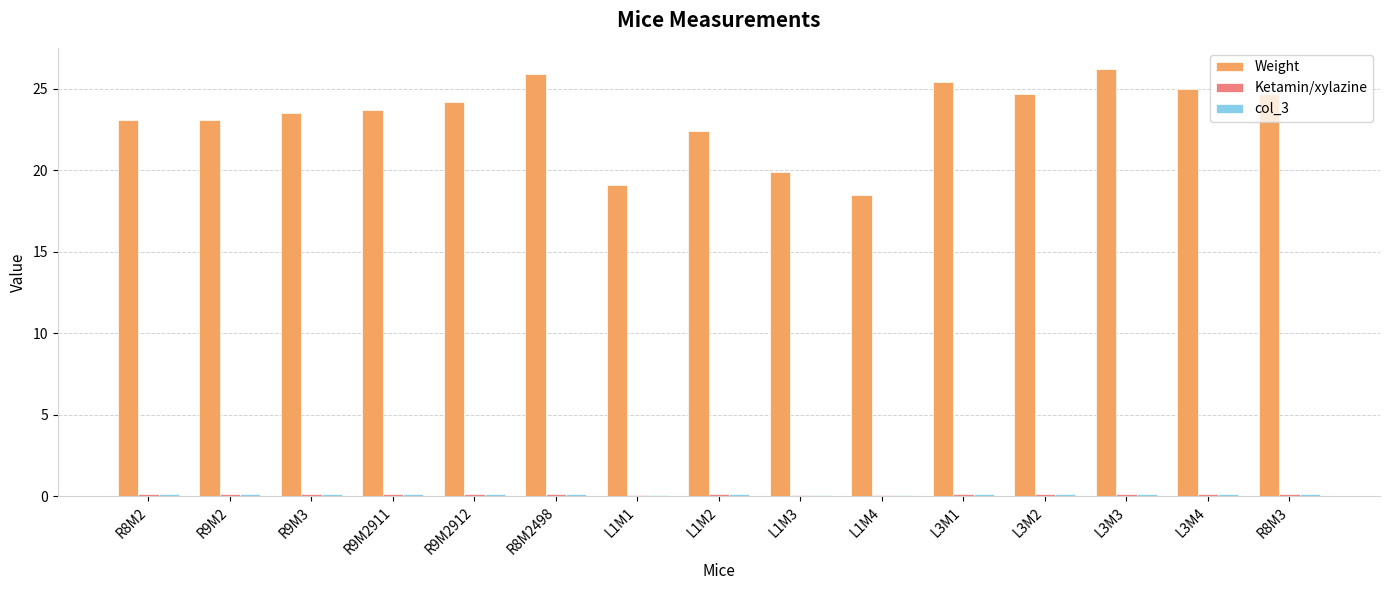

What position from the right is L1M2?

8